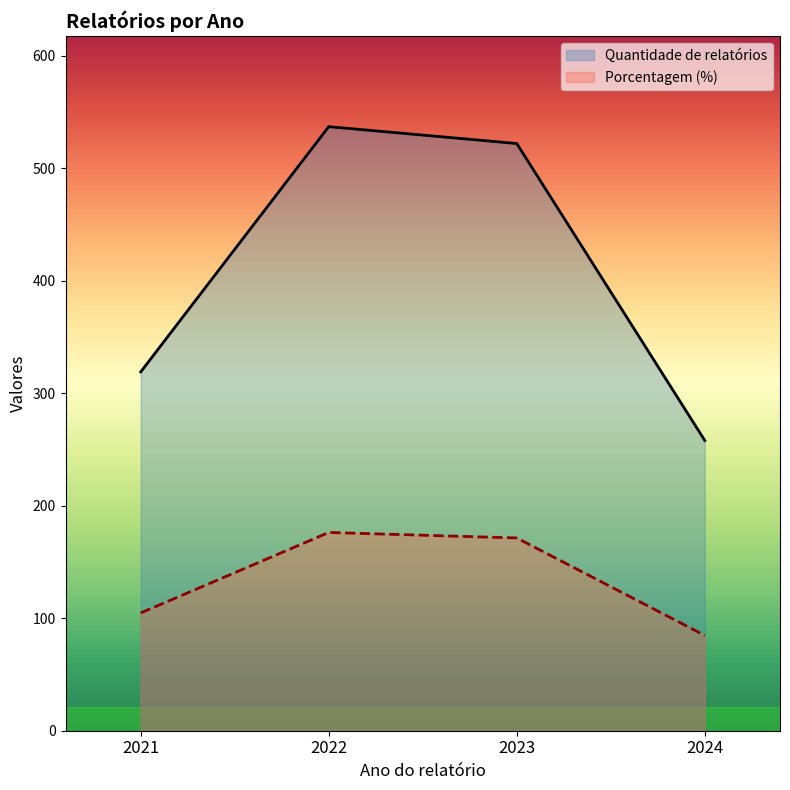

What is the value of the Porcentagem (%) point at the 4th from the left?

84.7